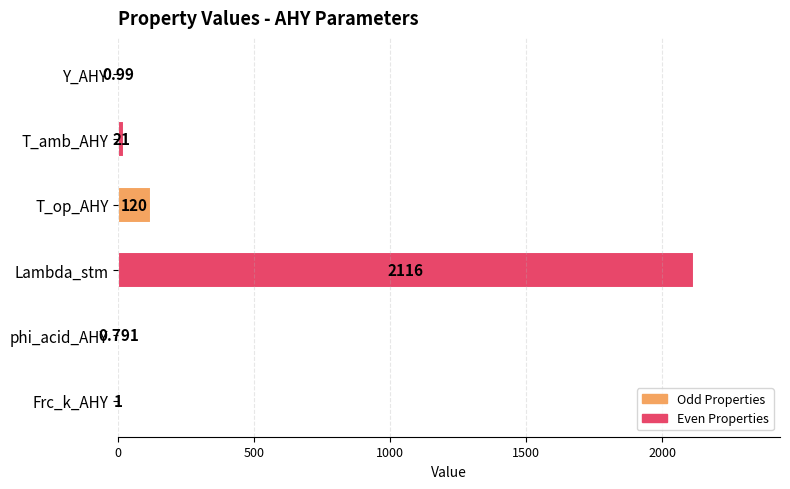

Where is the data nearest to the value 1058?

T_op_AHY